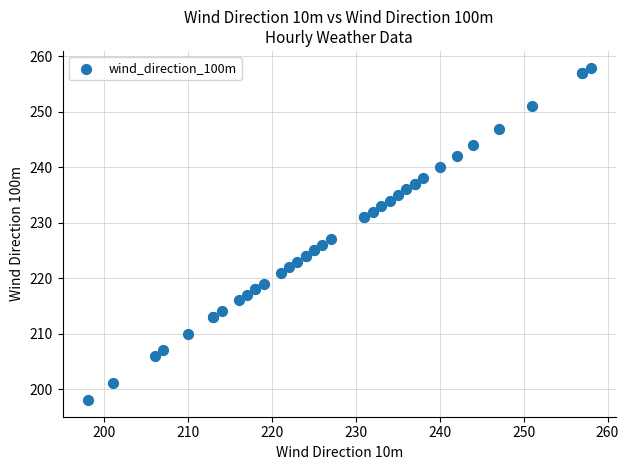

What Y value in the scatter plot is closest to 228?

227